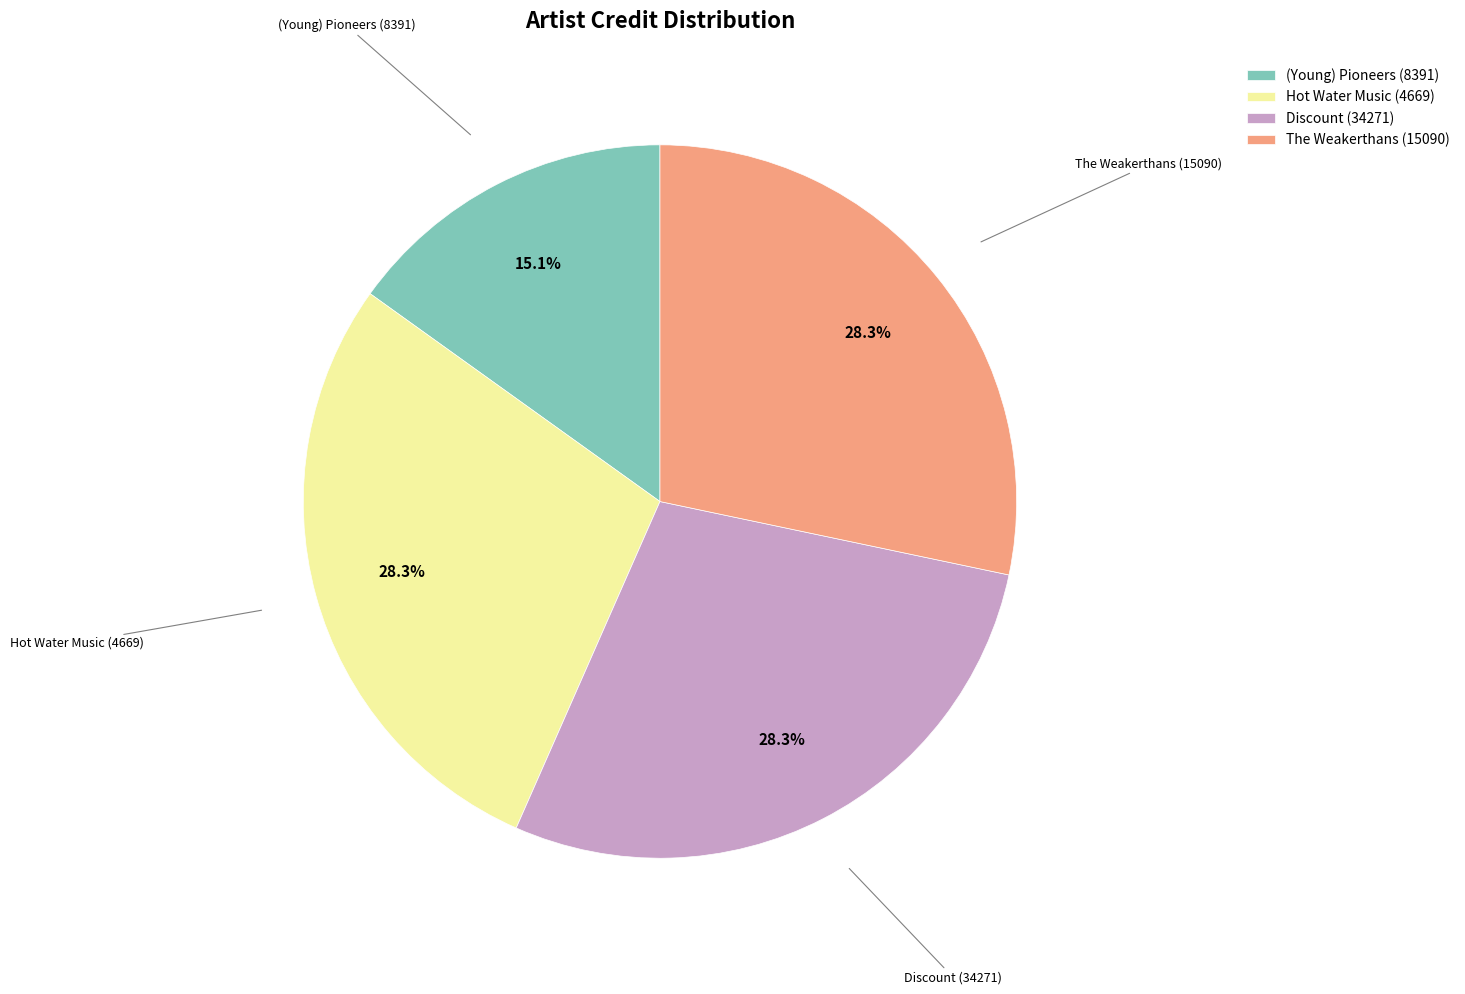

To the nearest percent, what is the average slice percentage?

25%